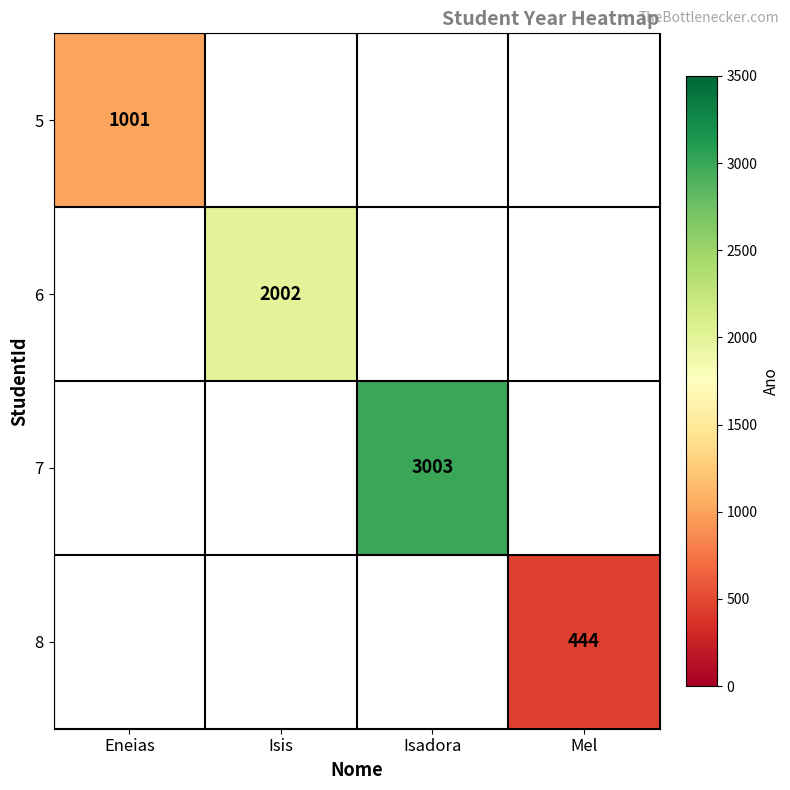

The value of 8 at Mel is 647. True or false?

False